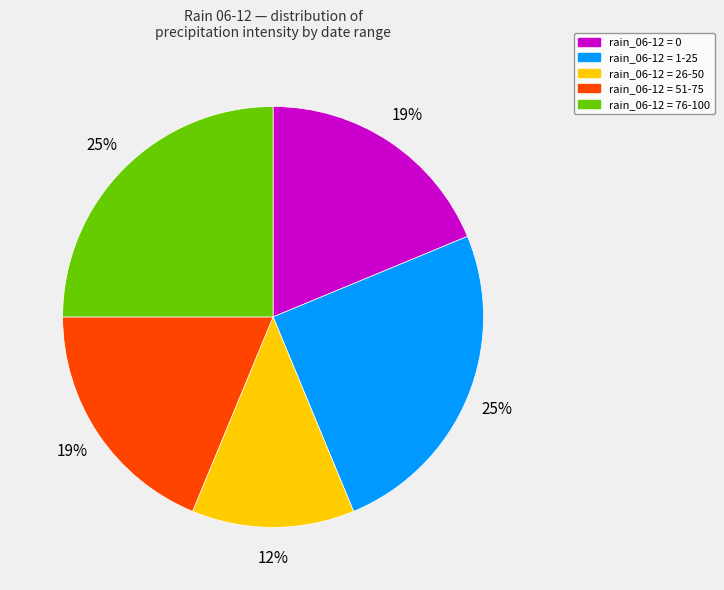

Is there any slice that represents more than half of the pie?

No